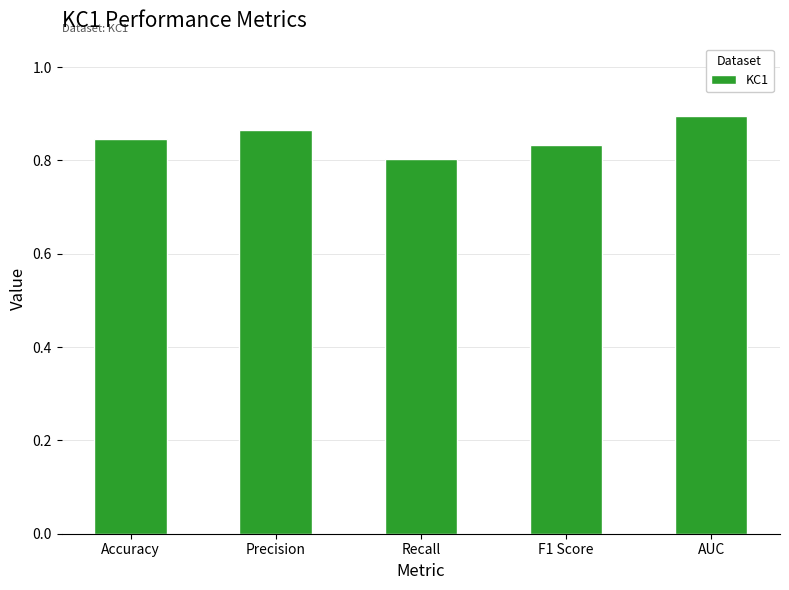

What is the sum of all values?

4.2